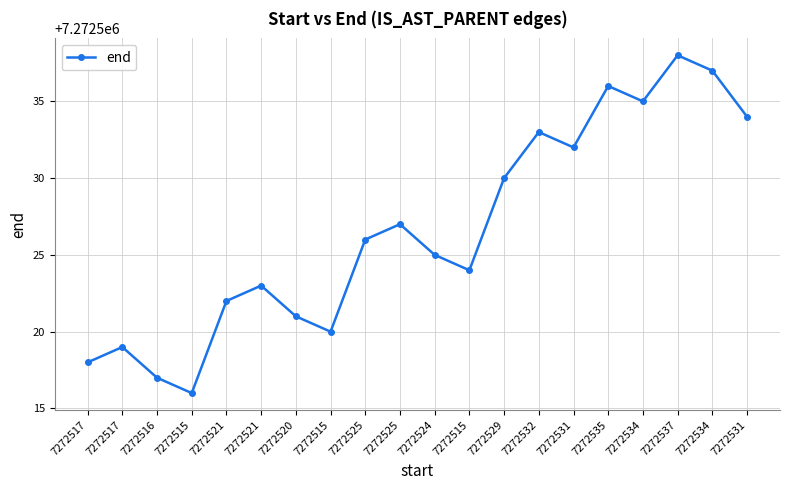

Which category has the lowest value across all series?

7272515